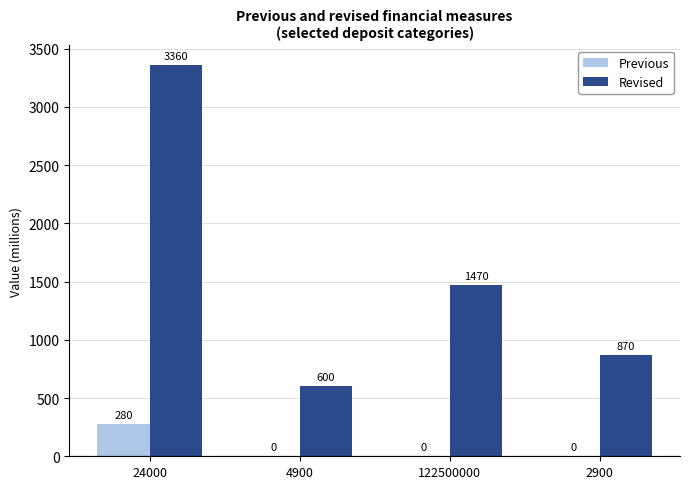

What is the spread (max minus min) of values at 24000?

3080.0